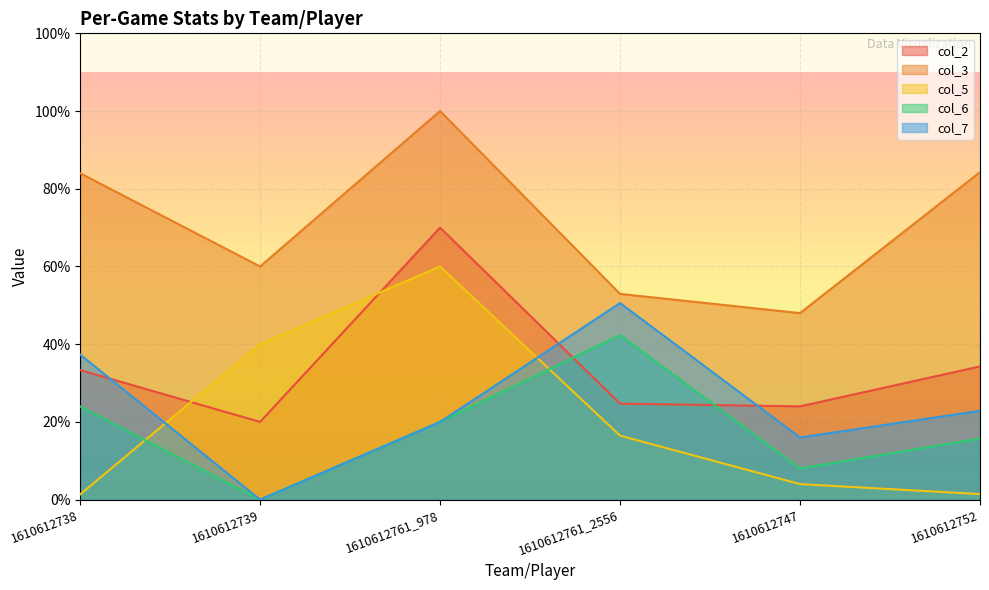

What is the sum of the col_5 values at 1610612752 and 1610612761_978?

3.1